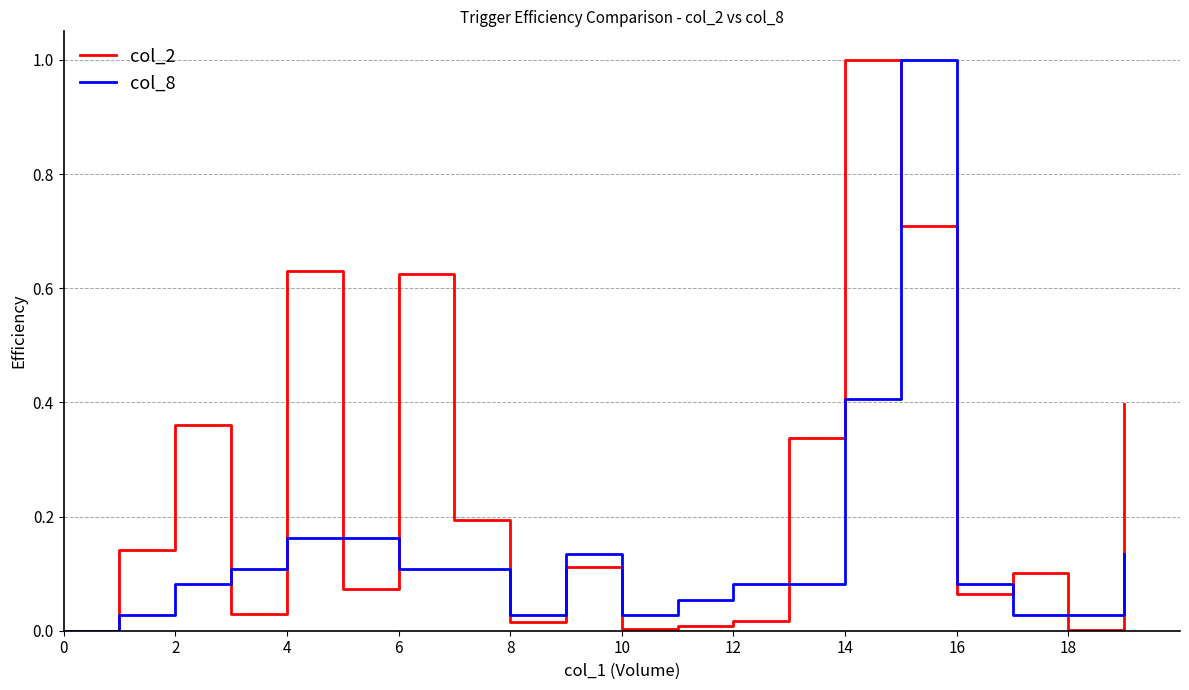

List the series in order of their overall mean, lowest first.

col_8, col_2